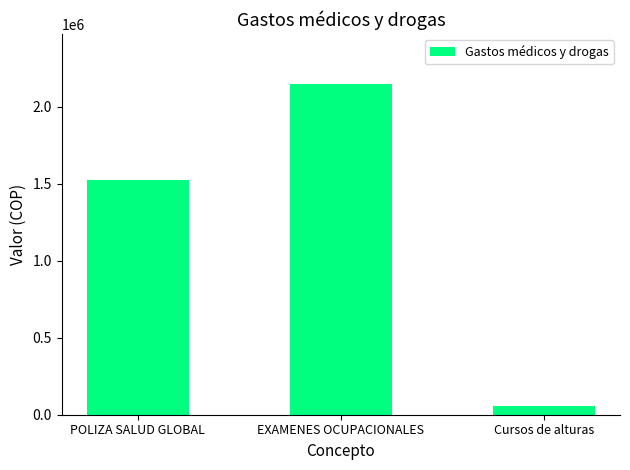

Rank the categories by value from lowest to highest.

Cursos de alturas, POLIZA SALUD GLOBAL, EXAMENES OCUPACIONALES